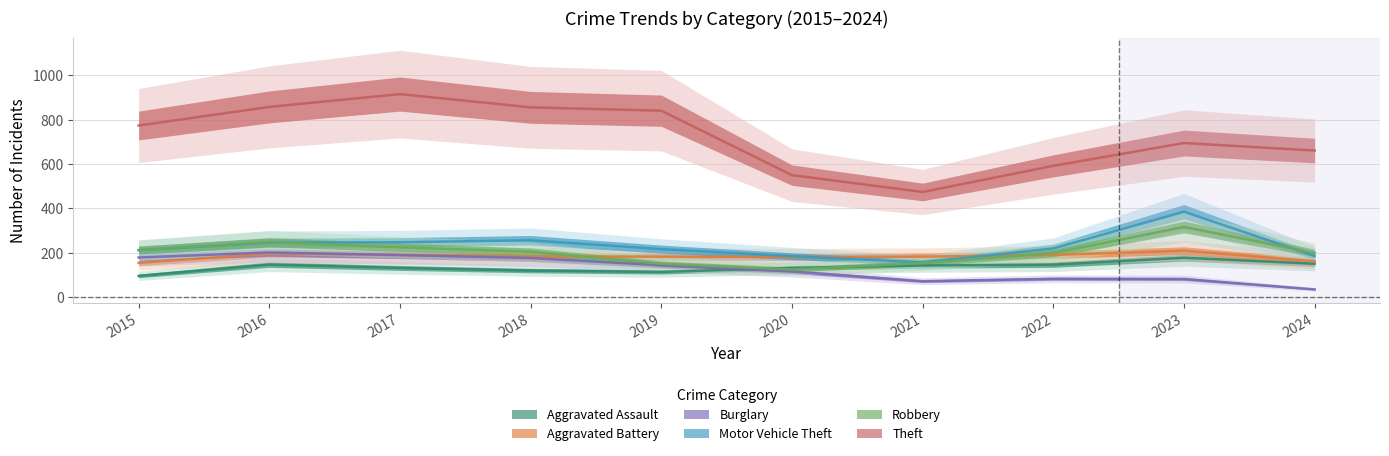

Reading left to right, what are all the values shown in this chart?

Aggravated Assault: 2015=95	2016=146	2017=131	2018=119	2019=113	2020=131	2021=142	2022=146	2023=177	2024=150
Aggravated Battery: 2015=154	2016=196	2017=191	2018=183	2019=182	2020=180	2021=182	2022=190	2023=209	2024=161
Burglary: 2015=178	2016=201	2017=189	2018=176	2019=143	2020=115	2021=71	2022=82	2023=81	2024=34
Motor Vehicle Theft: 2015=211	2016=245	2017=247	2018=256	2019=216	2020=184	2021=156	2022=219	2023=385	2024=185
Robbery: 2015=212	2016=247	2017=224	2018=204	2019=150	2020=124	2021=153	2022=198	2023=316	2024=199
Theft: 2015=774	2016=858	2017=916	2018=856	2019=841	2020=550	2021=474	2022=592	2023=695	2024=661